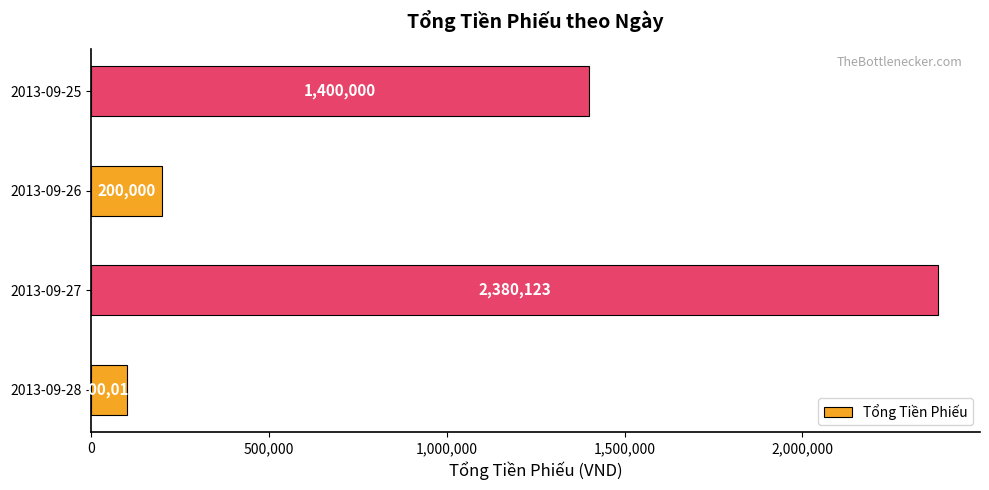

Reading bottom to top, list all the values displayed in this chart.

100012	2380123	200000	1400000